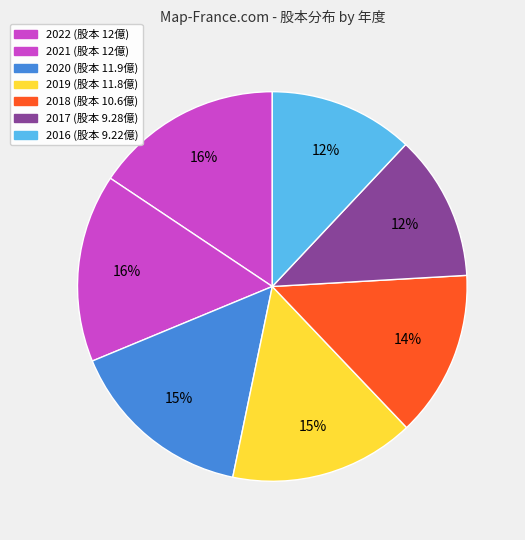

Count the number of slices in the pie.

7